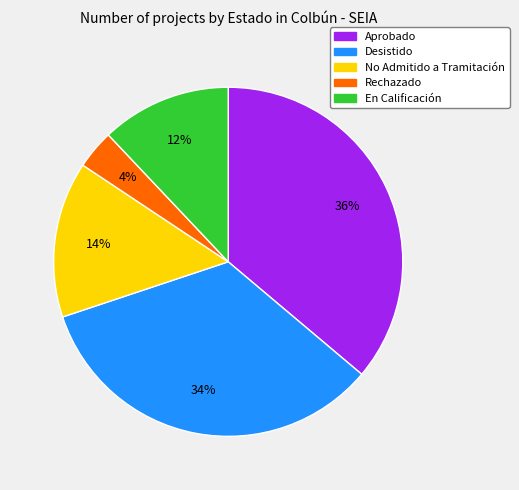

Do Aprobado and En Calificación together represent more than half of the pie?

No